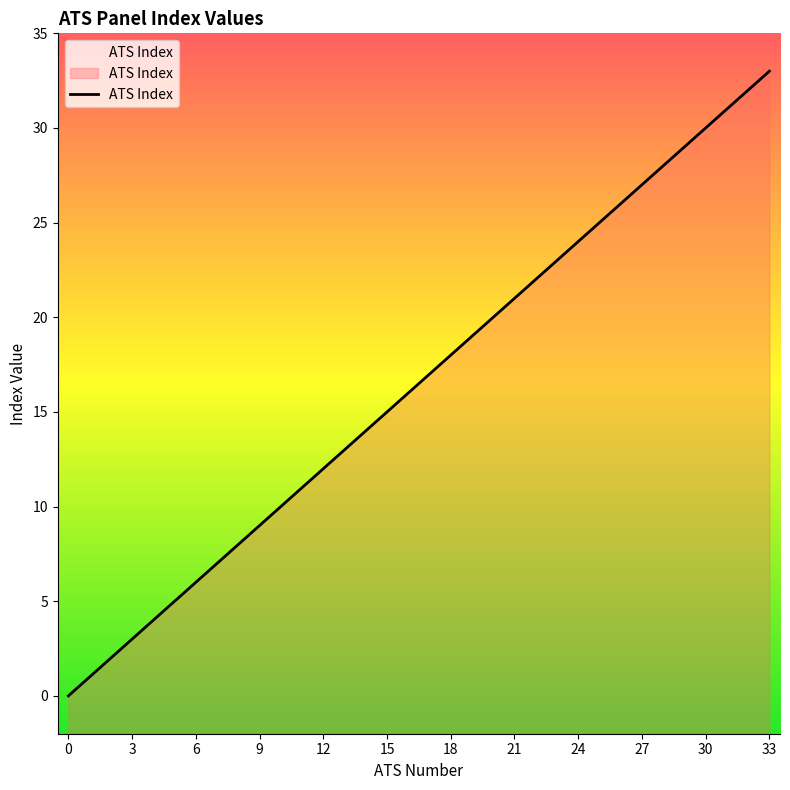

What is the greatest value displayed?

33